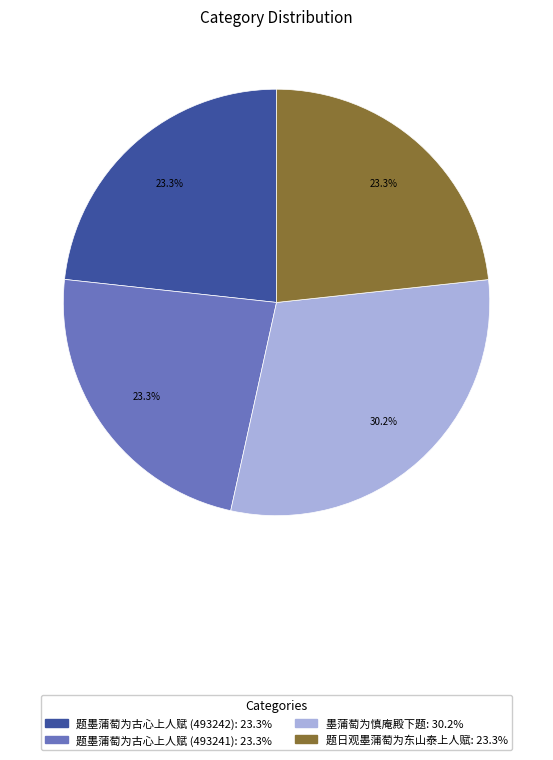

To the nearest percent, what percentage of the pie is 题墨蒲萄为古心上人赋 (493242)?

23%